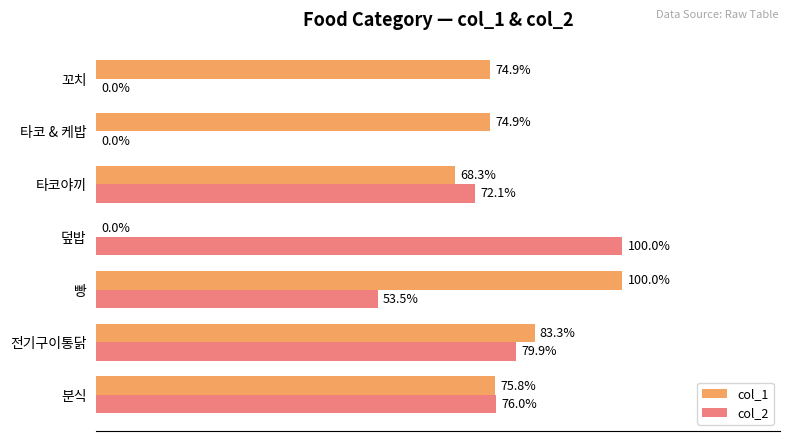

Which series has the largest total across all categories?

col_1